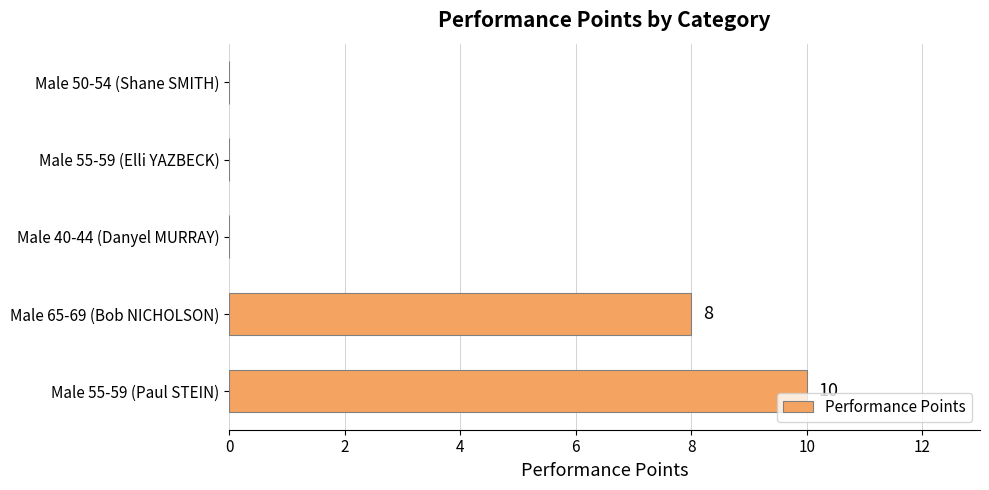

Count the values in the range 0 to 8.

4